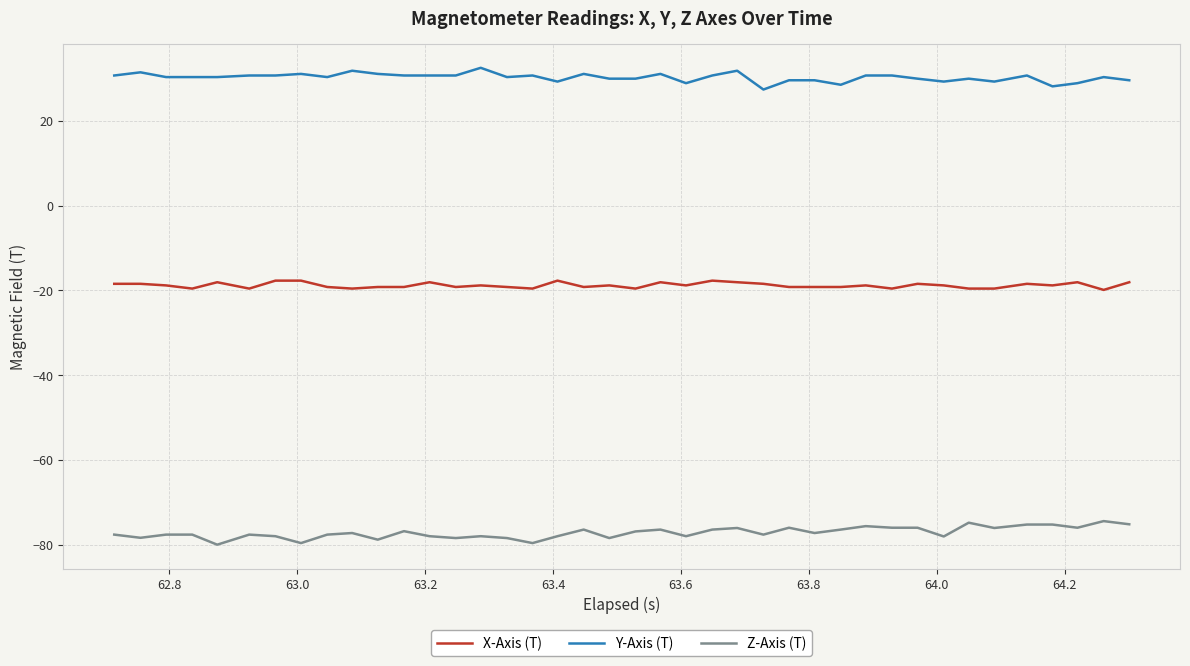

What is the average value of the Z-Axis (T) series?

-77.1